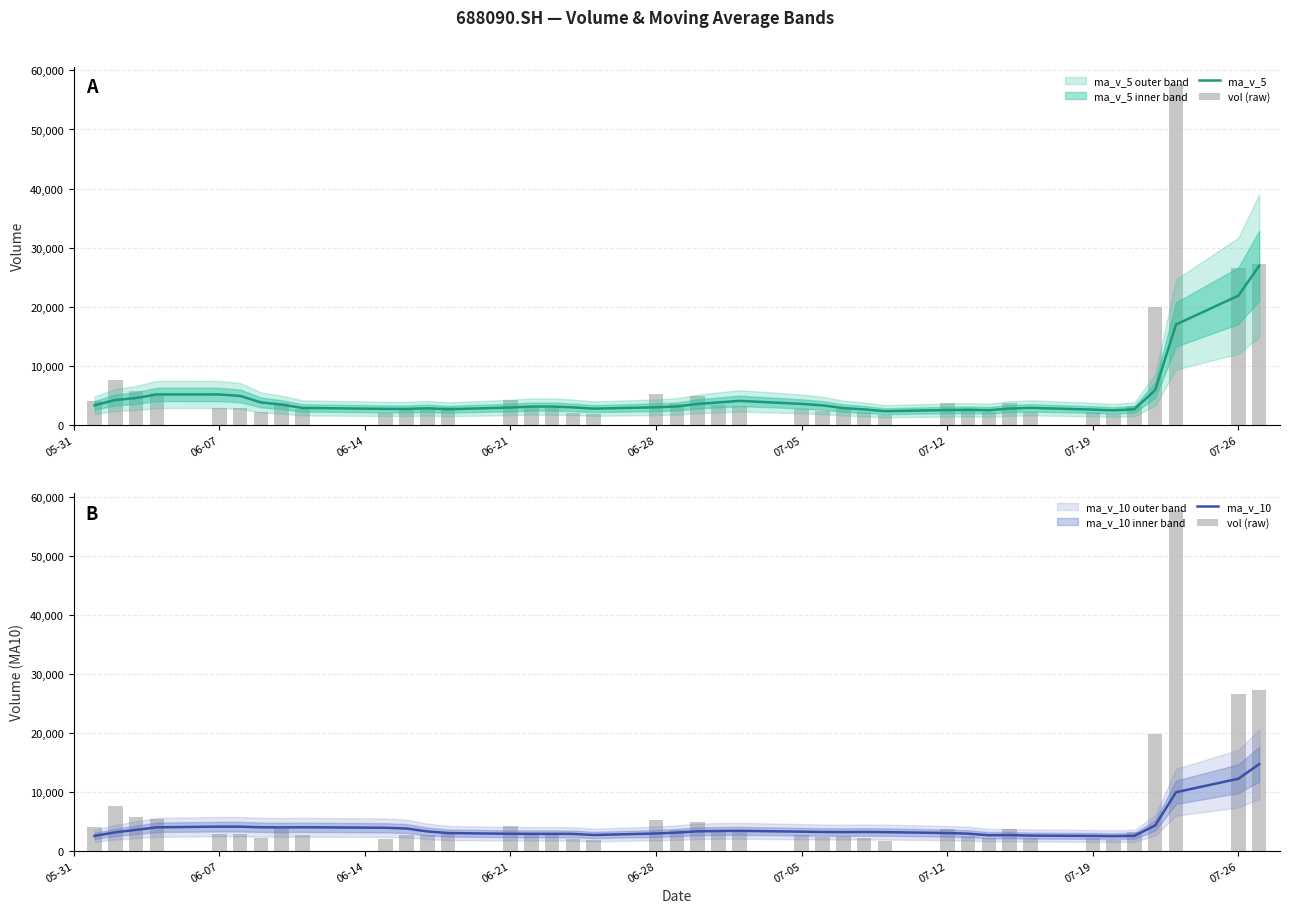

What is the spread (max minus min) of values at 06-07?

2247.1